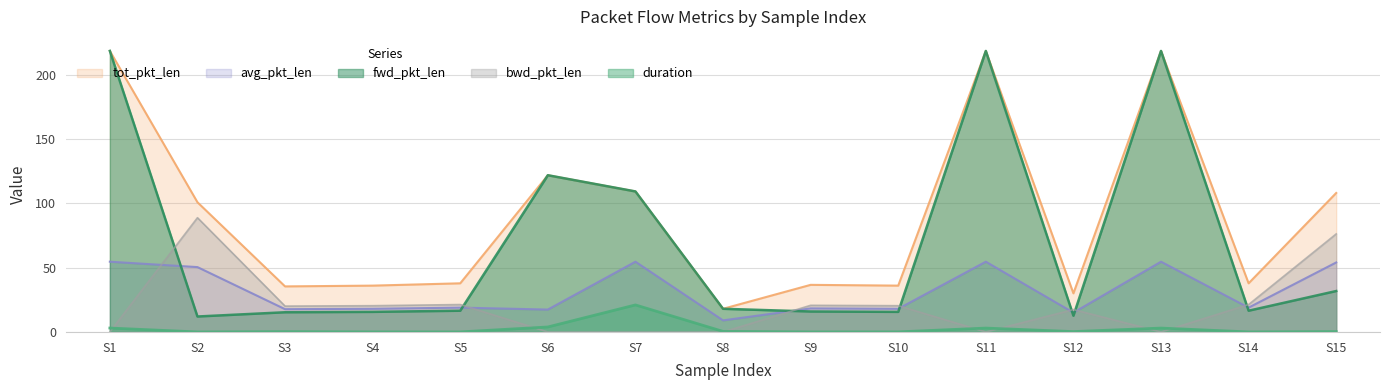

What is the approximate value of fwd_pkt_len at S11?

218.4